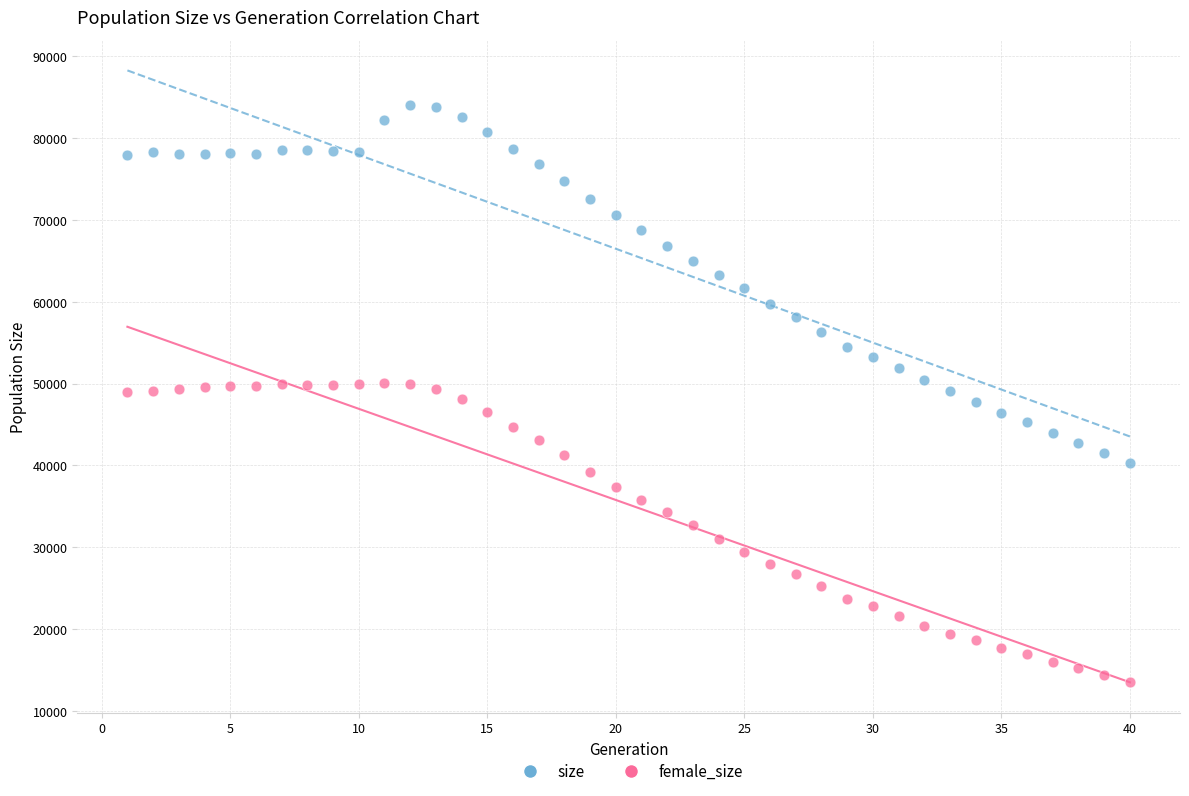

Which series contains the lowest Y value?

female_size